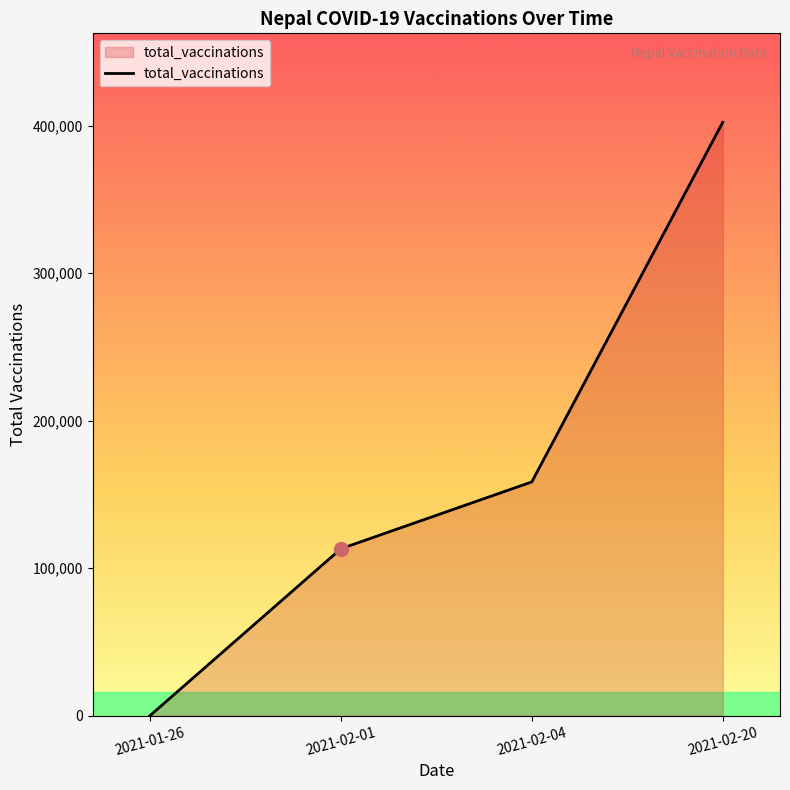

What is the change in value from 2021-01-26 to 2021-02-01?

+113175